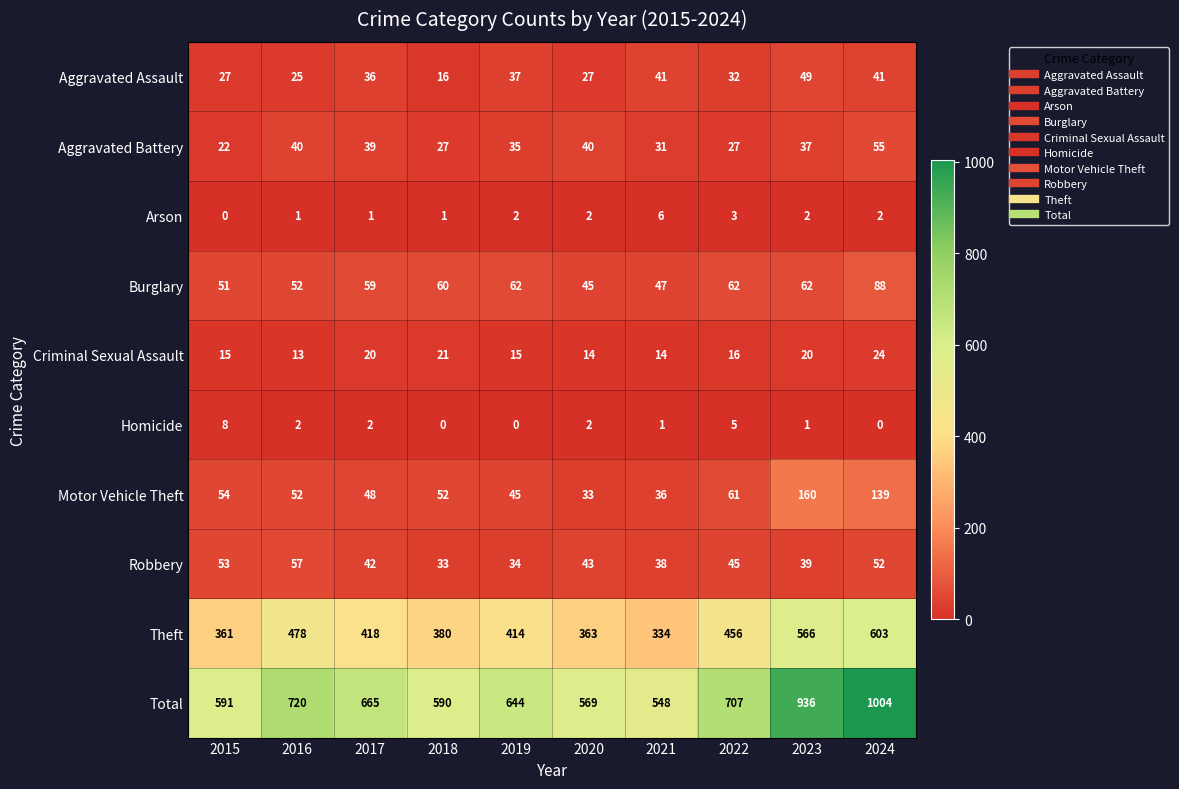

Which category has the highest value in the Burglary series?

2024